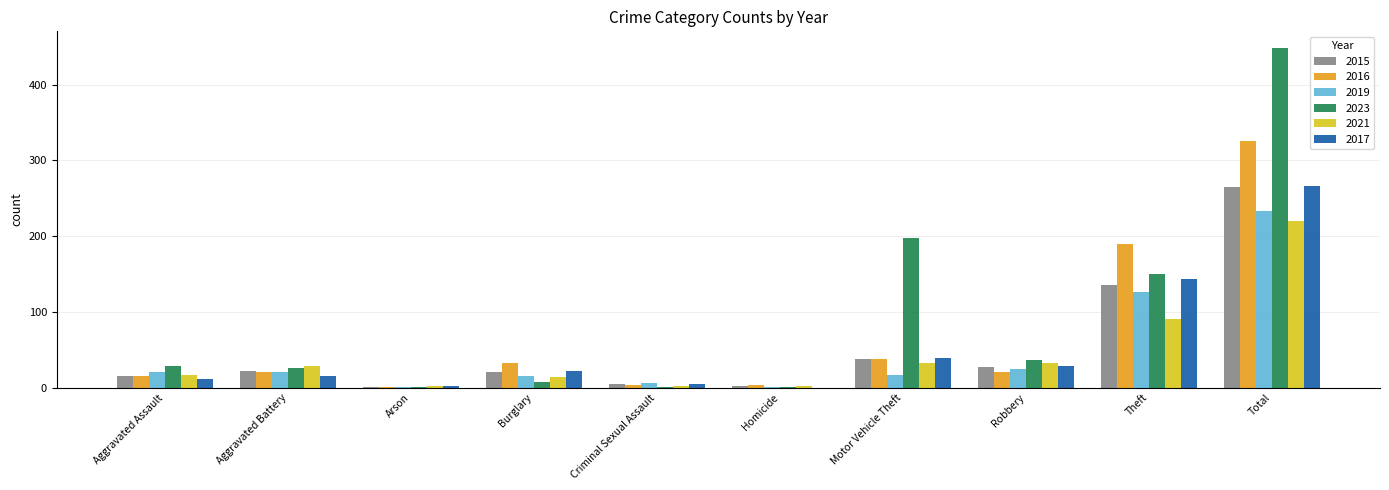

What are all the series names shown in the legend?

2015, 2016, 2019, 2023, 2021, 2017